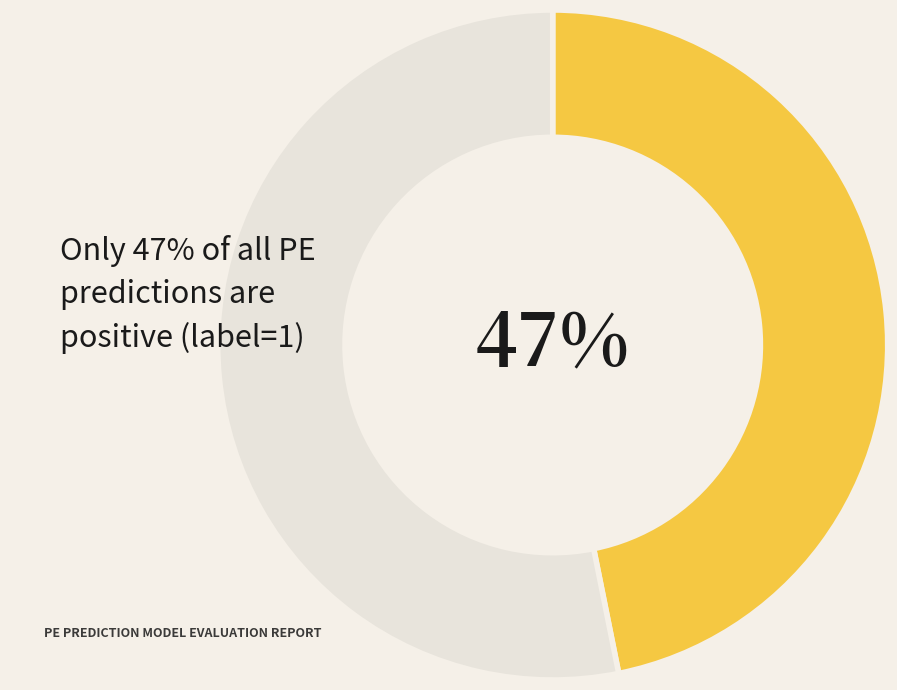

To the nearest percent, what is the difference between the largest and smallest slice percentages?

6%